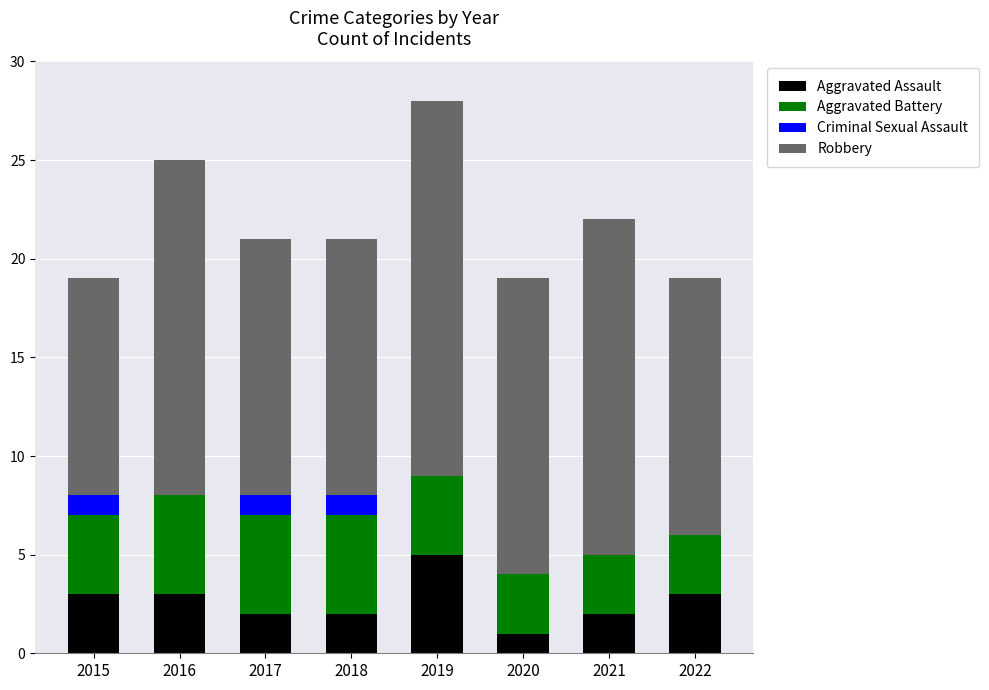

Which category has the highest value in the Aggravated Assault series?

2019